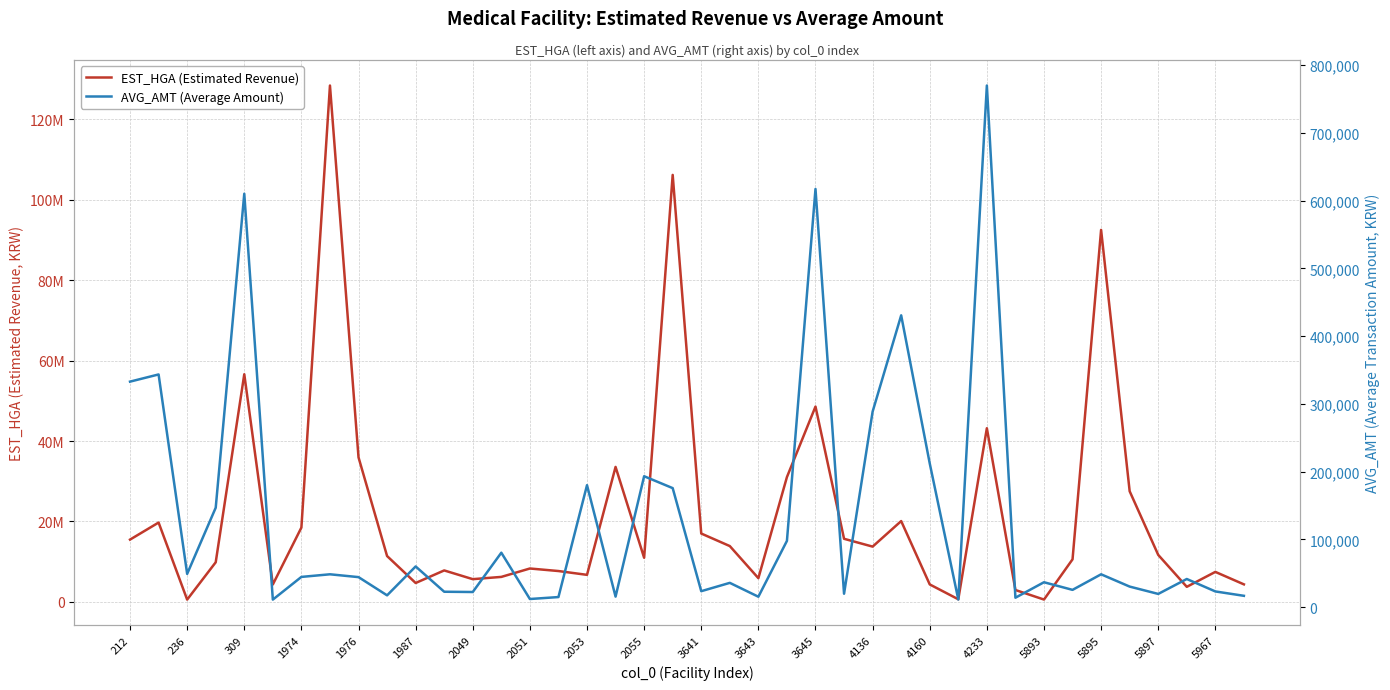

Which series has the largest total across all categories?

EST_HGA (Estimated Revenue)